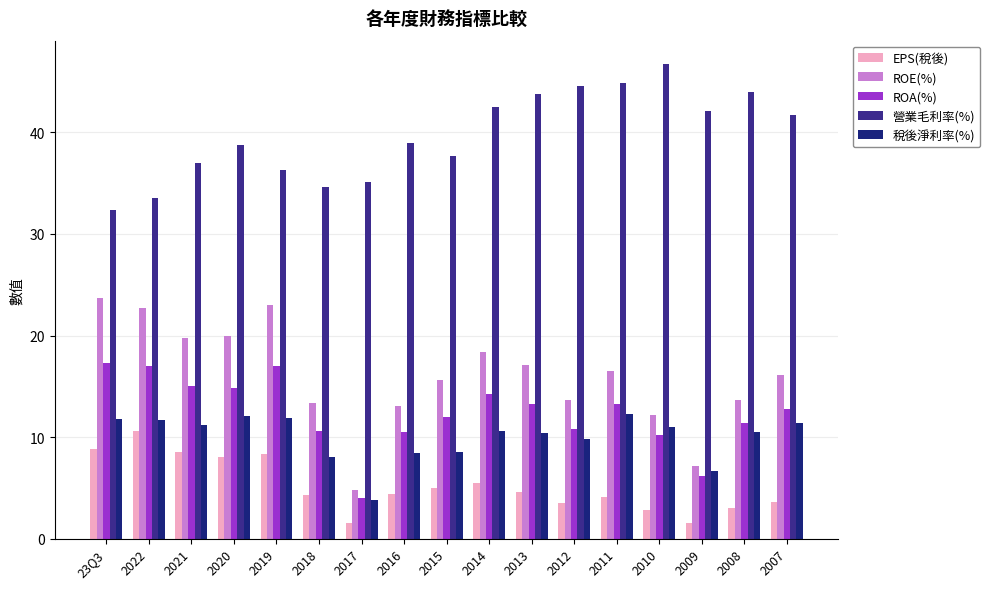

Which label corresponds to the largest value in the chart?

2010